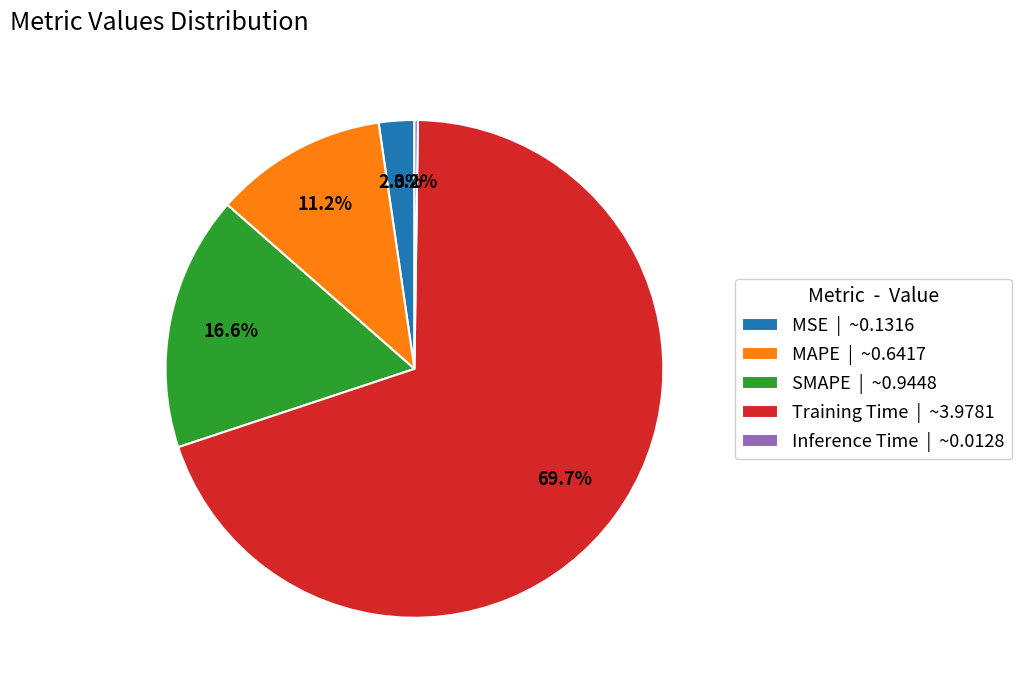

The MAPE slice represents 6% of the pie. True or false?

False